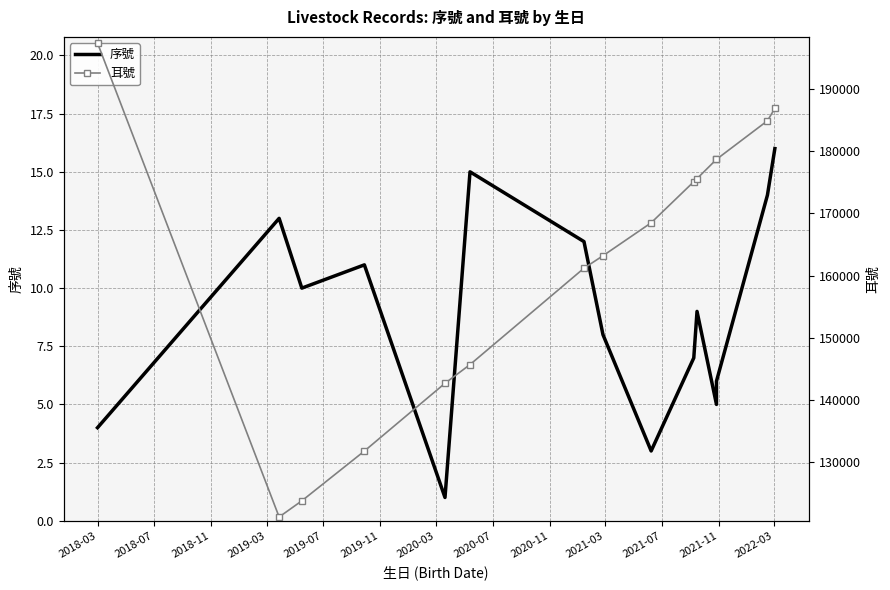

What is the label of the 13th point from the left?

2022-03